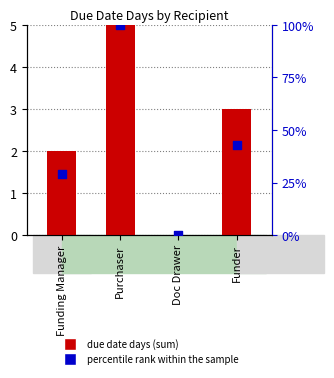

What are all the series names shown in the legend?

due date days, percentile rank within the sample